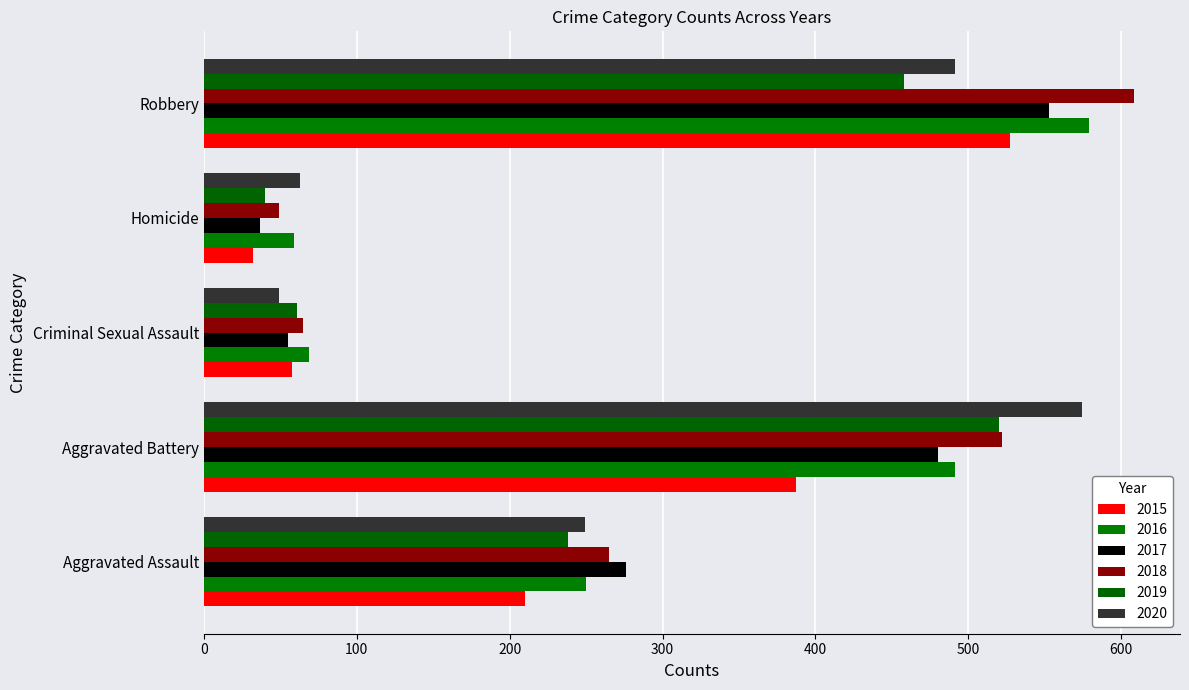

How many data points in 2017 are less than 276?

2